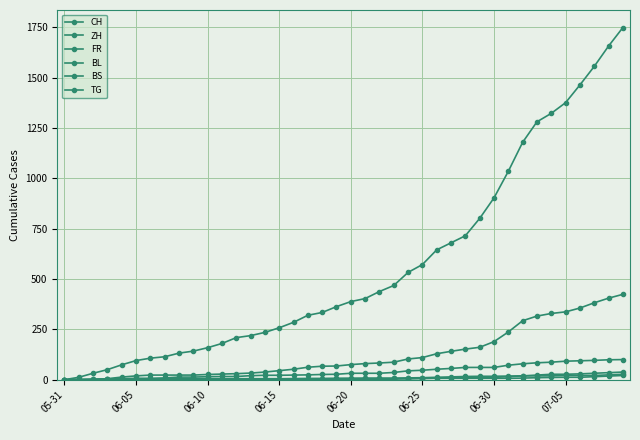

Count the number of categories in the chart.

40